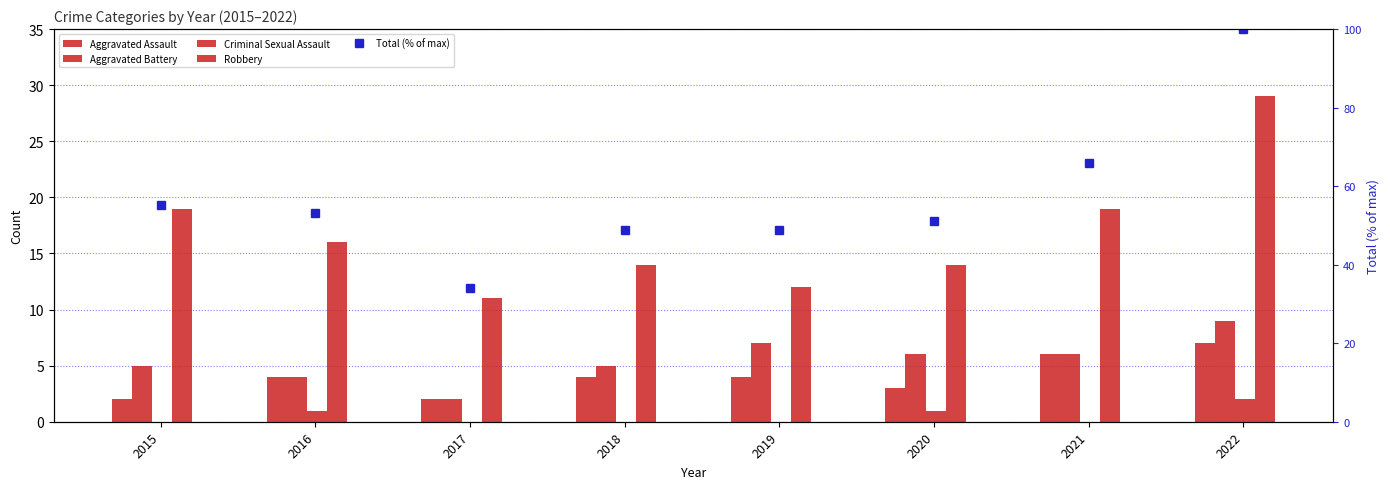

What is the value of the Total (% of max) bar at the 6th from the left?

51.1